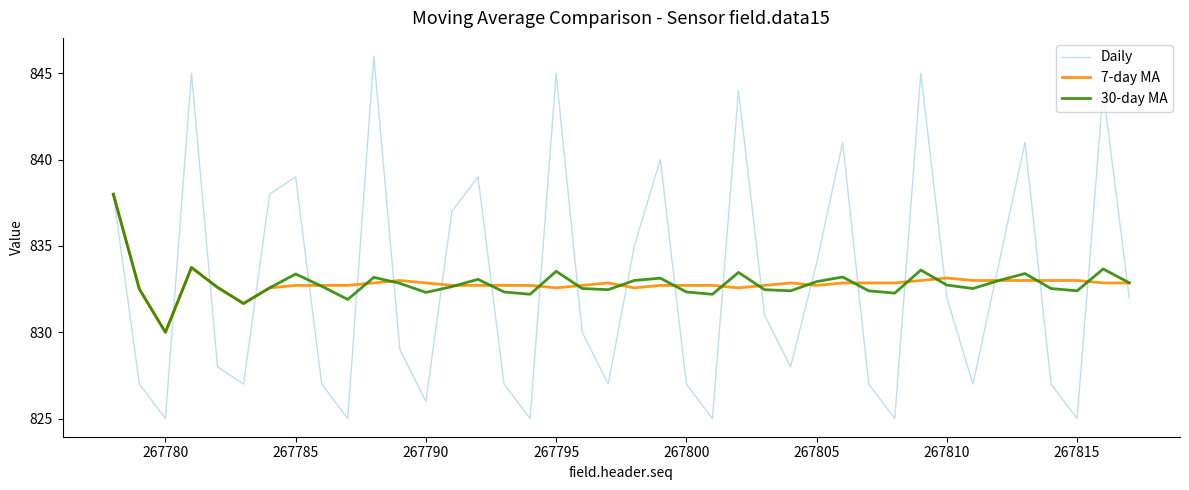

What is the difference between the maximum and minimum values in the 7-day MA series?

8.0